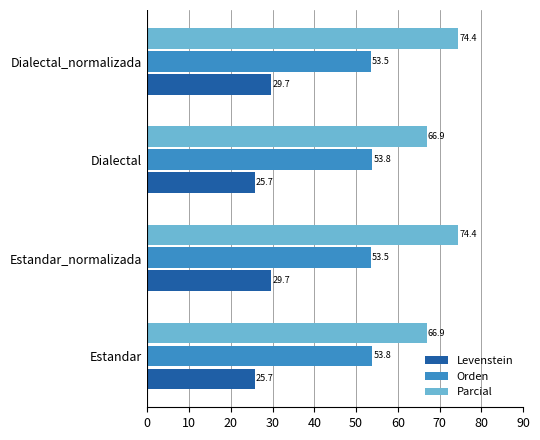

Which series has the largest total across all categories?

Parcial